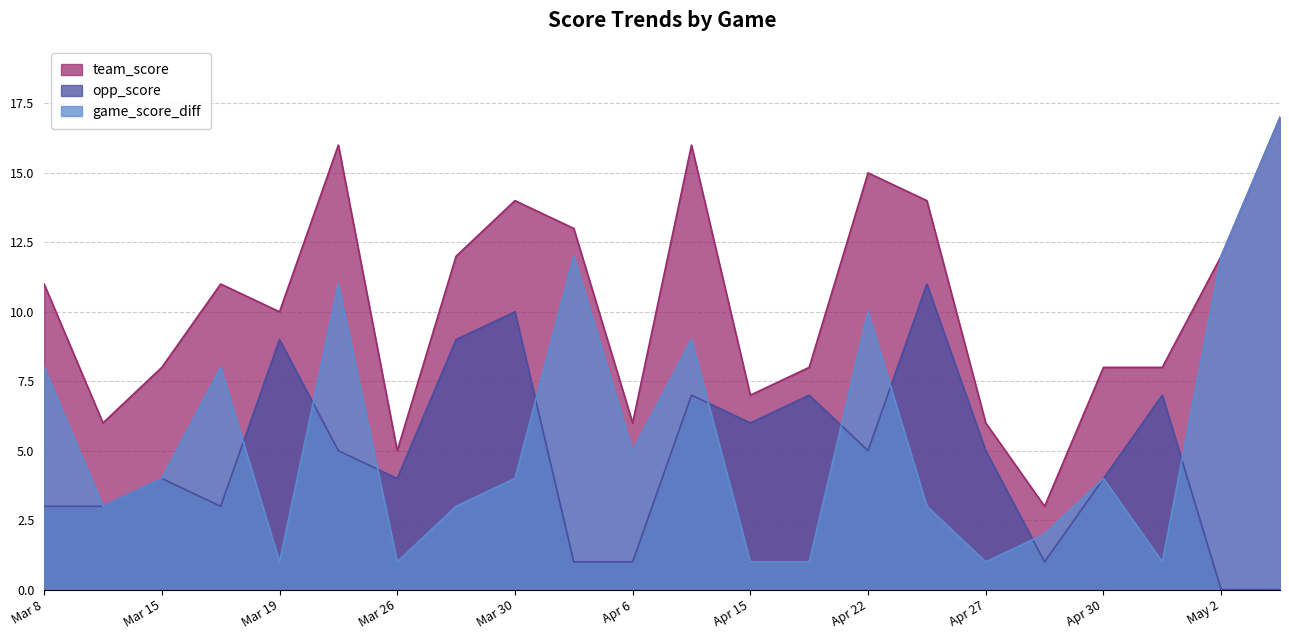

What is the value of the opp_score point at the 20th from the left?

7